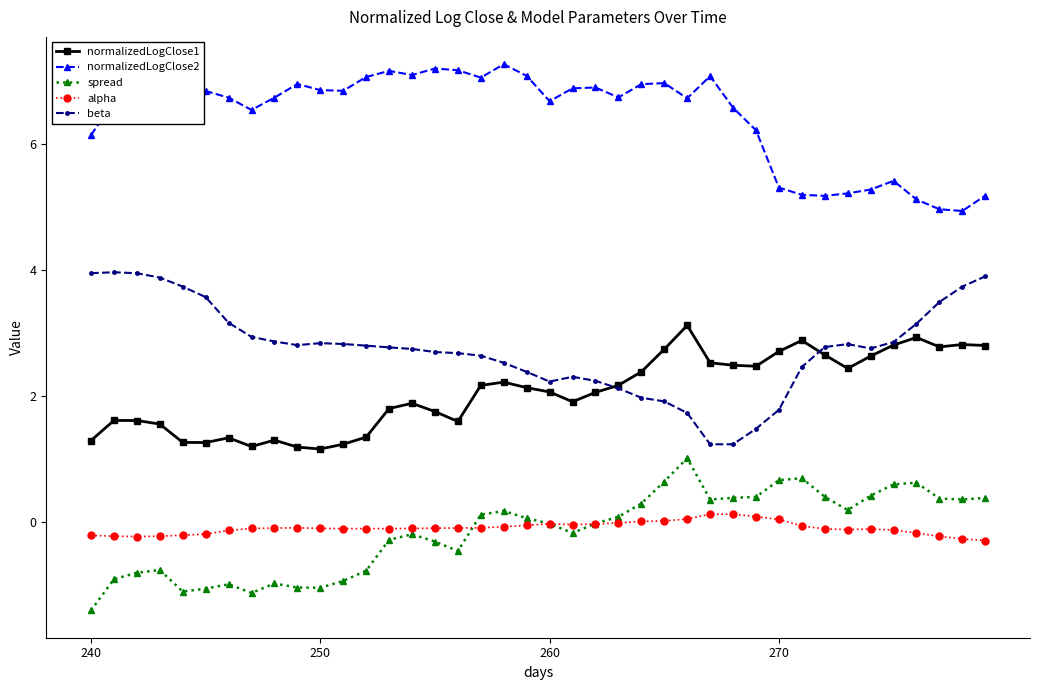

Does the chart display data point markers on the line(s)?

Yes